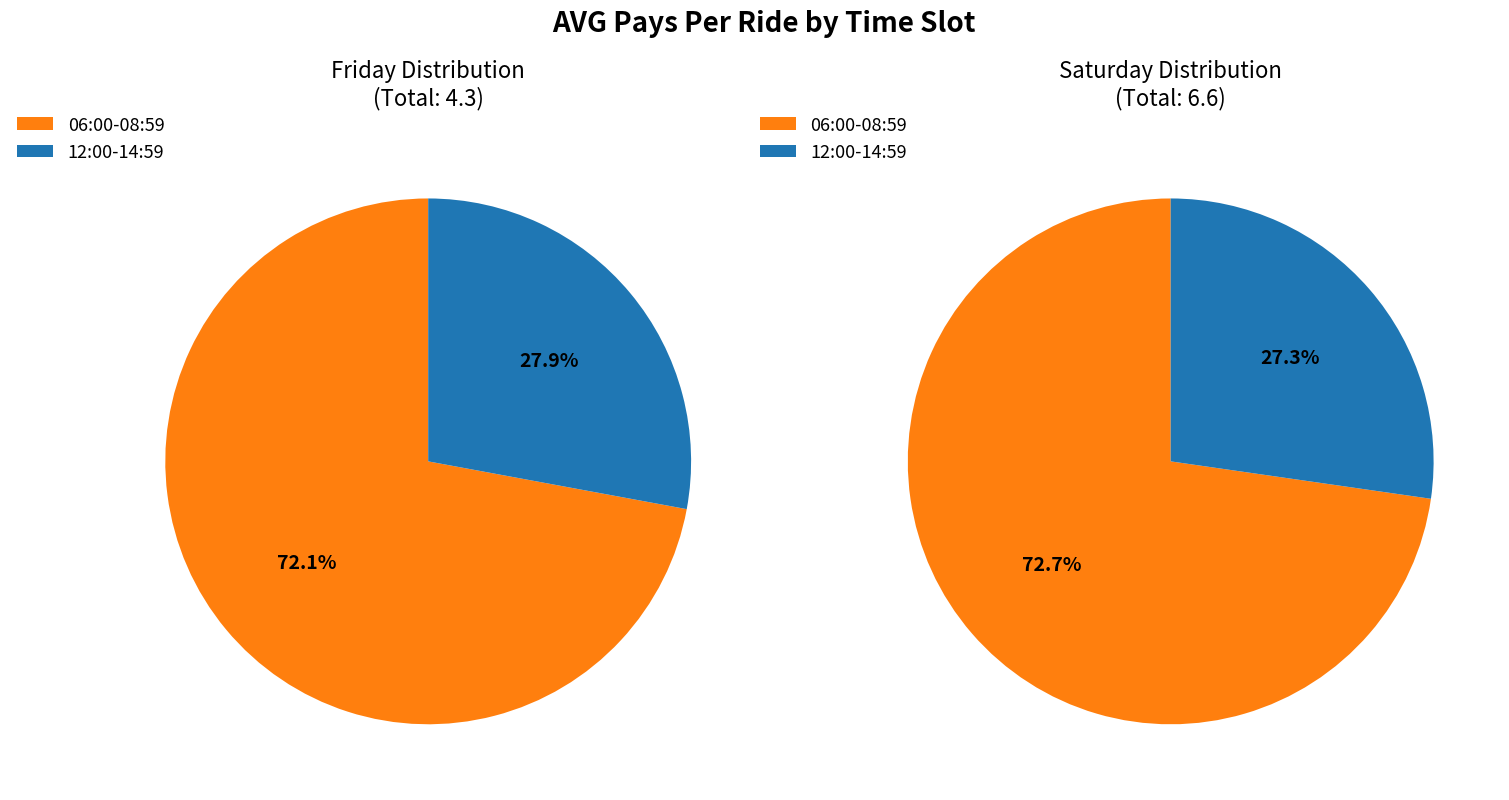

True or false: 06:00-08:59 (Friday) accounts for 28% of the total.

False